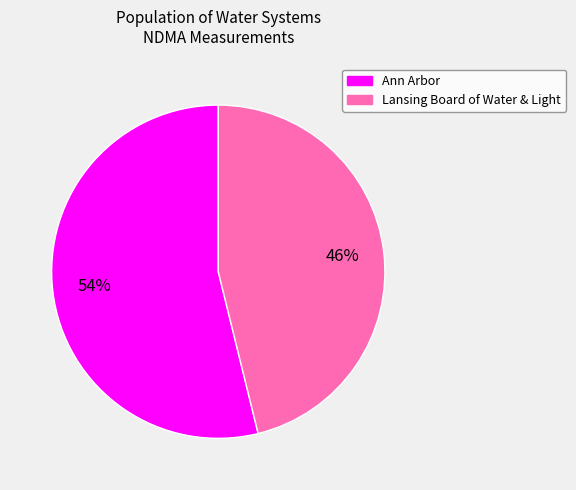

What percentage is the Ann Arbor slice, to the nearest percent?

54%